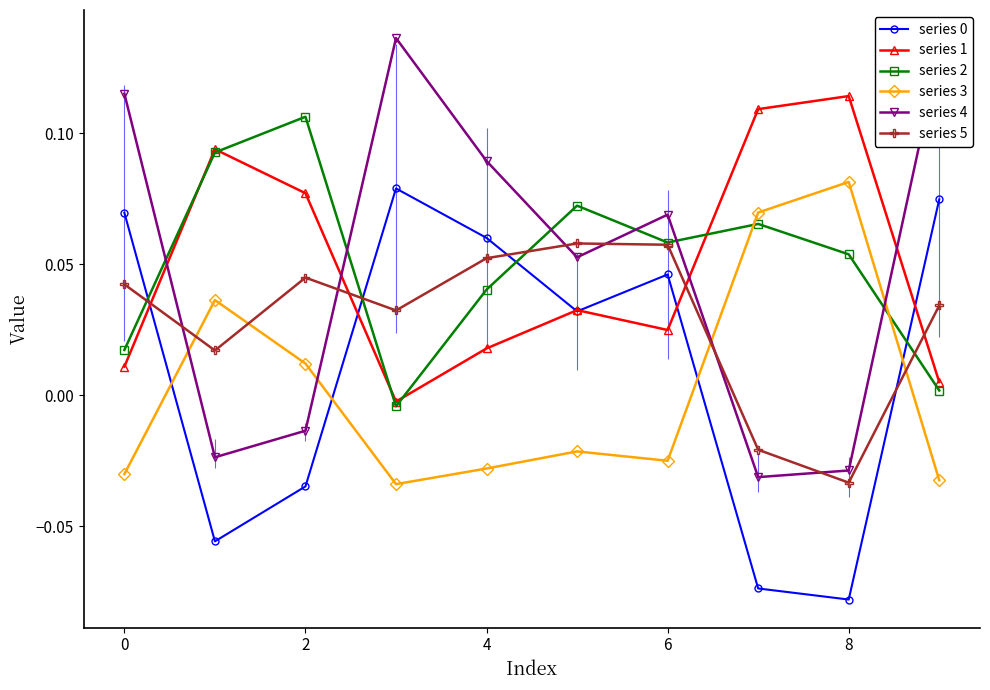

How many times do series 2 and series 3 cross each other?

2